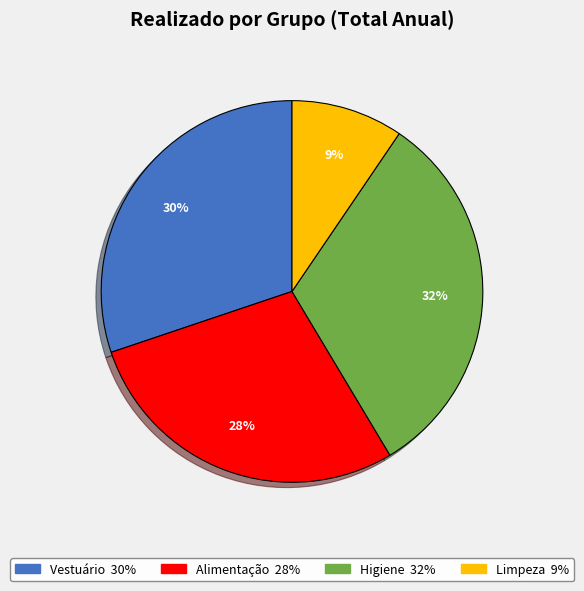

Is the sum of Limpeza and Alimentação greater than half?

No